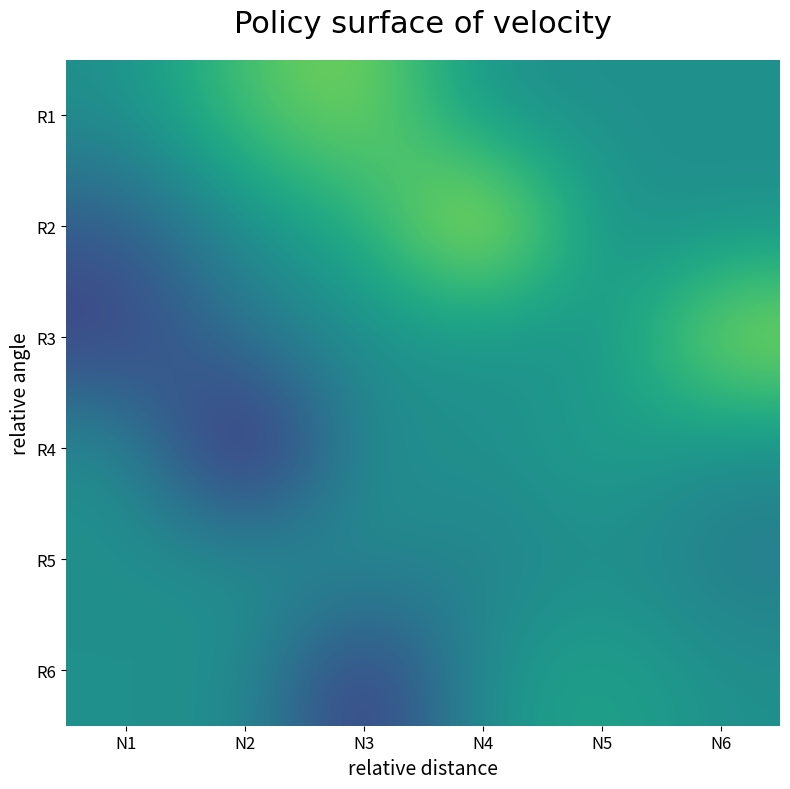

Reading left to right, what are all the values shown in this chart?

R1: N1=0.0	N2=198.6	N3=293.9	N4=0.0	N5=0.0	N6=0.0
R2: N1=-198.6	N2=0.0	N3=95.3	N4=453.2	N5=0.0	N6=0.0
R3: N1=-293.9	N2=-95.3	N3=0.0	N4=0.0	N5=0.0	N6=344.3
R4: N1=0.0	N2=-453.2	N3=0.0	N4=0.0	N5=66.9	N6=-13.7
R5: N1=0.0	N2=0.0	N3=0.0	N4=-66.9	N5=0.0	N6=-80.6
R6: N1=0.0	N2=0.0	N3=-344.2	N4=13.7	N5=80.6	N6=0.0